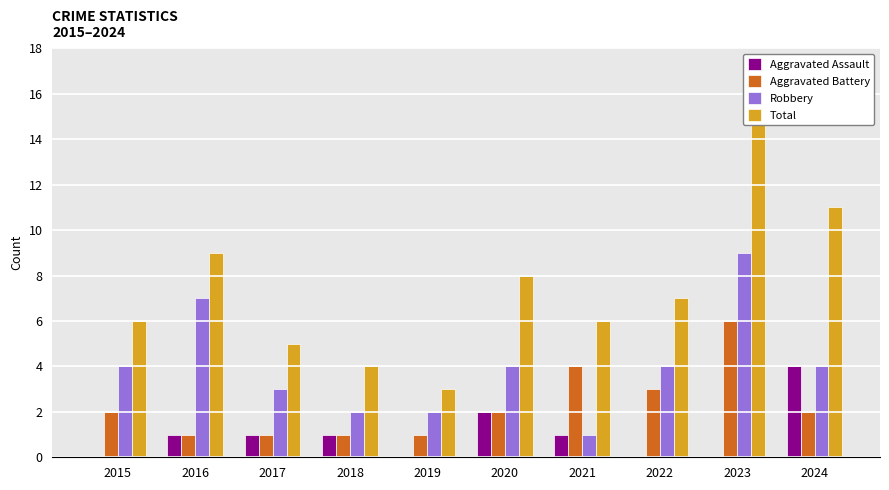

Which category has the highest value in the Aggravated Assault series?

2024